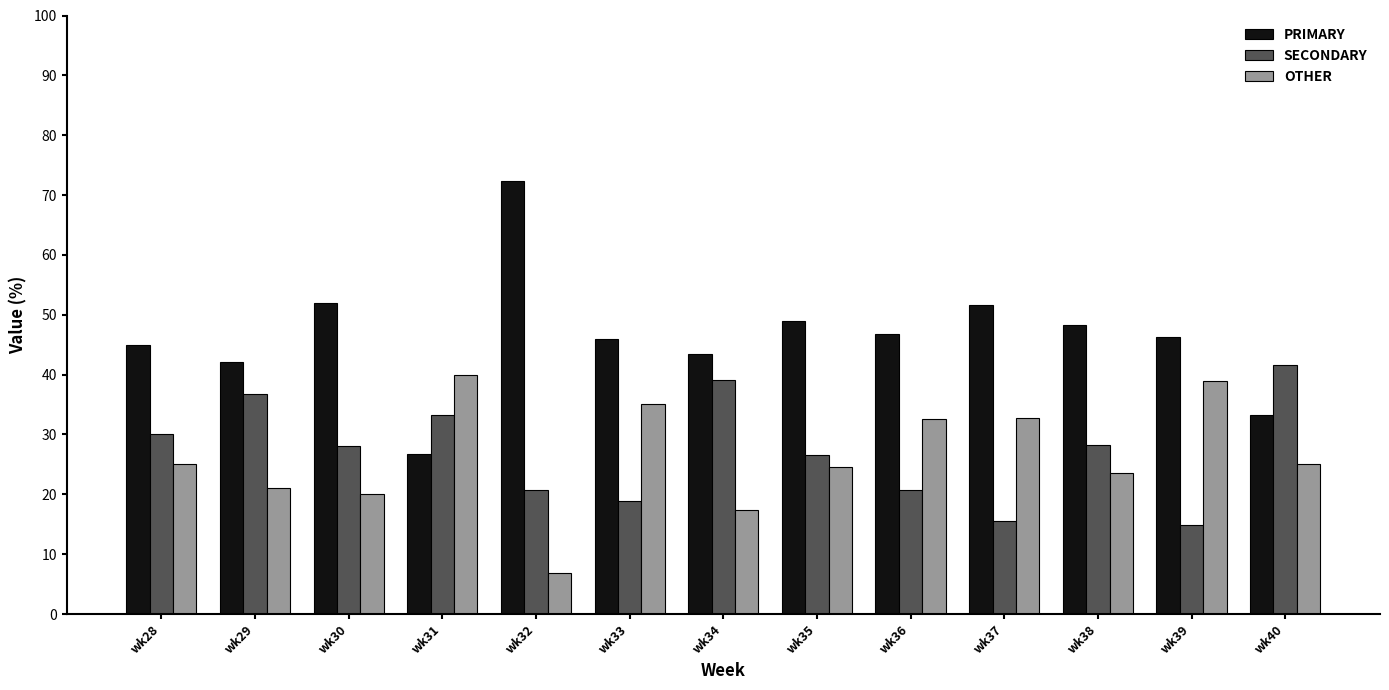

The OTHER series shows 22.5 at wk33. True or false?

False